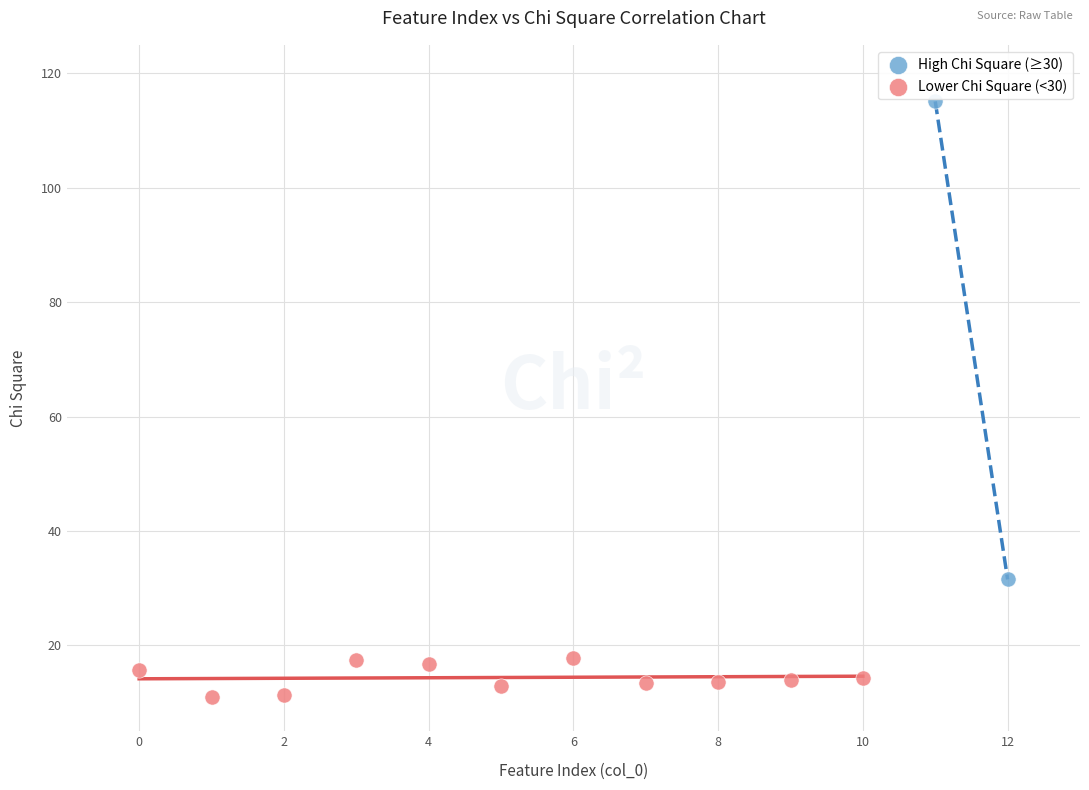

Which series contains the lowest Y value?

Lower Chi Square (<30)